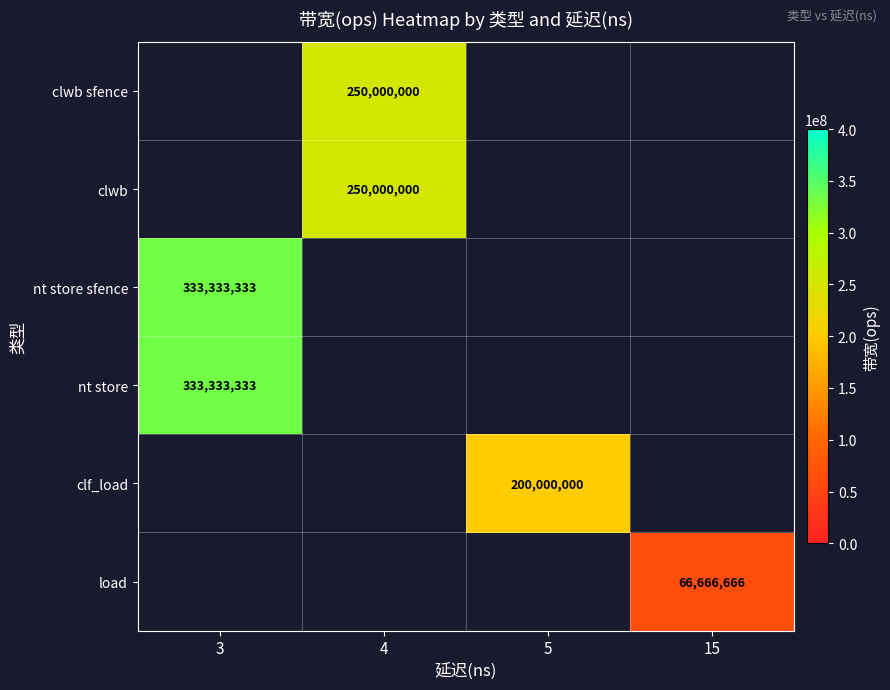

How many data points does each series have?

4